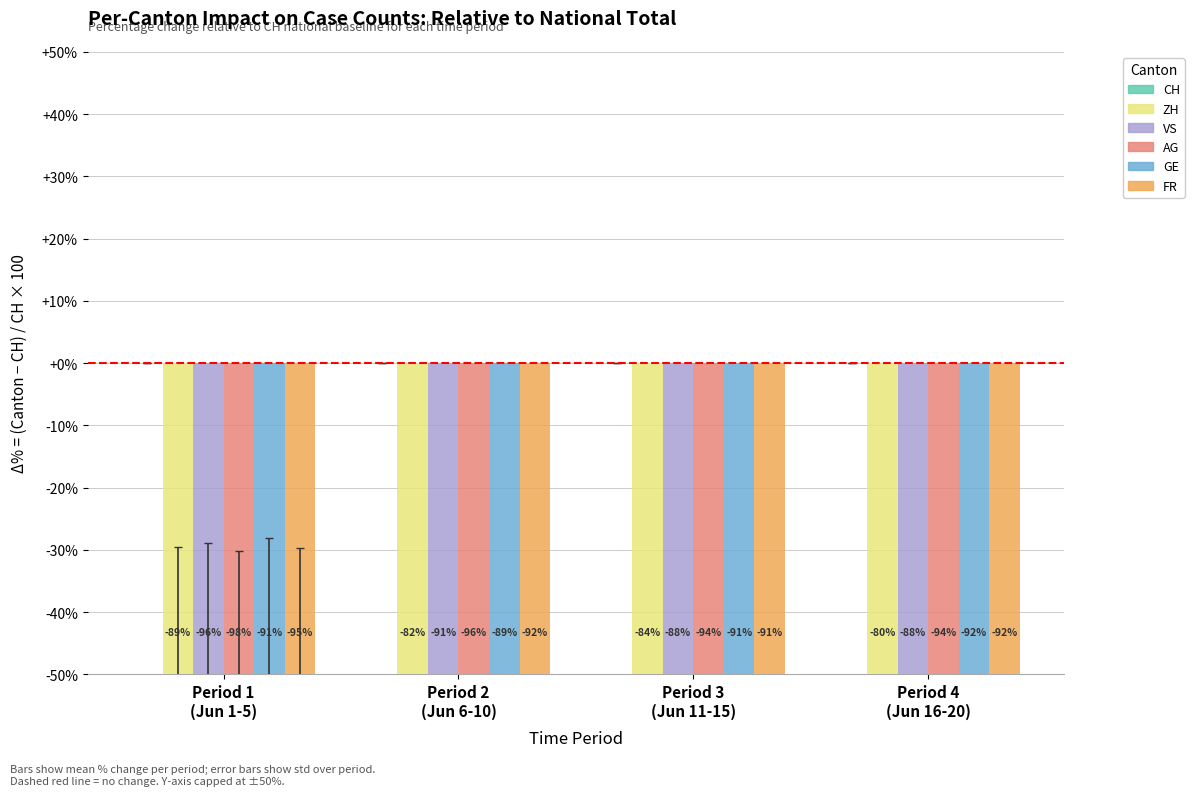

Reading right to left, what are all the values shown in this chart?

CH: Period 4
(Jun 16-20)=0.0	Period 3
(Jun 11-15)=0.0	Period 2
(Jun 6-10)=0.0	Period 1
(Jun 1-5)=0.0
ZH: Period 4
(Jun 16-20)=-80.4	Period 3
(Jun 11-15)=-84.1	Period 2
(Jun 6-10)=-81.7	Period 1
(Jun 1-5)=-89.4
VS: Period 4
(Jun 16-20)=-87.5	Period 3
(Jun 11-15)=-87.6	Period 2
(Jun 6-10)=-91.0	Period 1
(Jun 1-5)=-95.7
AG: Period 4
(Jun 16-20)=-93.6	Period 3
(Jun 11-15)=-93.6	Period 2
(Jun 6-10)=-95.7	Period 1
(Jun 1-5)=-97.6
GE: Period 4
(Jun 16-20)=-92.4	Period 3
(Jun 11-15)=-91.0	Period 2
(Jun 6-10)=-89.4	Period 1
(Jun 1-5)=-90.8
FR: Period 4
(Jun 16-20)=-92.0	Period 3
(Jun 11-15)=-91.2	Period 2
(Jun 6-10)=-91.8	Period 1
(Jun 1-5)=-95.2